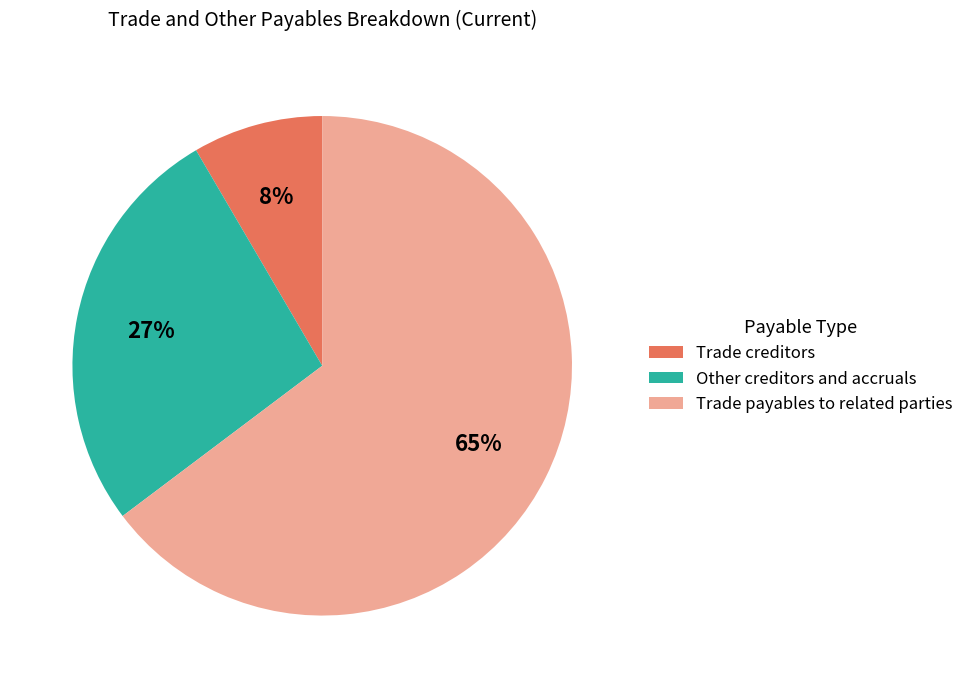

What is the majority slice?

Trade payables to related parties